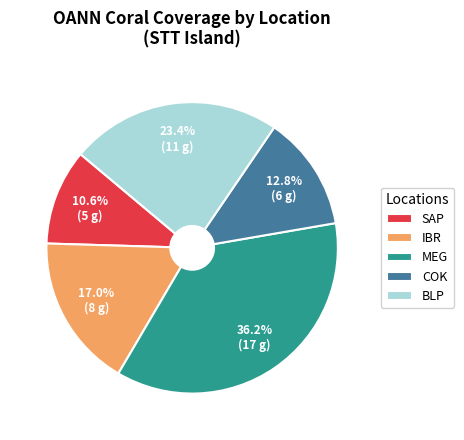

How many slices are in this pie chart?

5